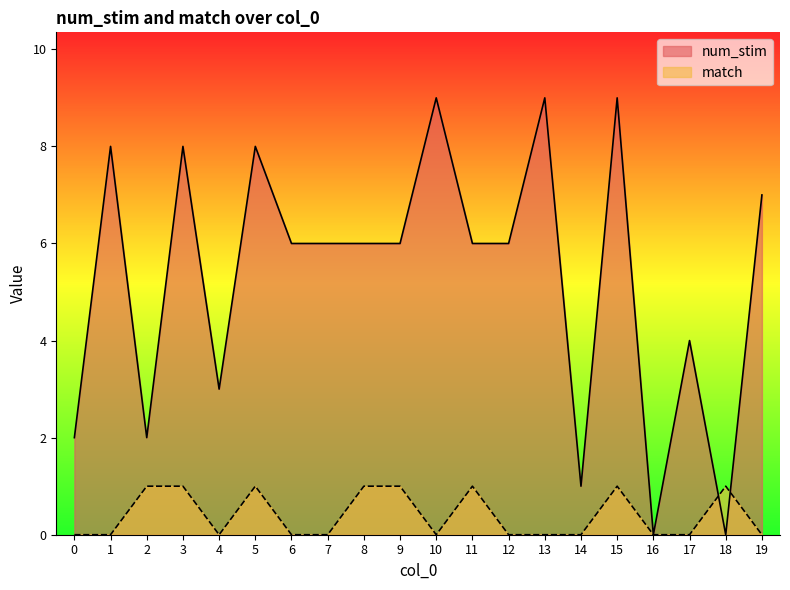

What is the value of the num_stim point at the 12th from the left?

6